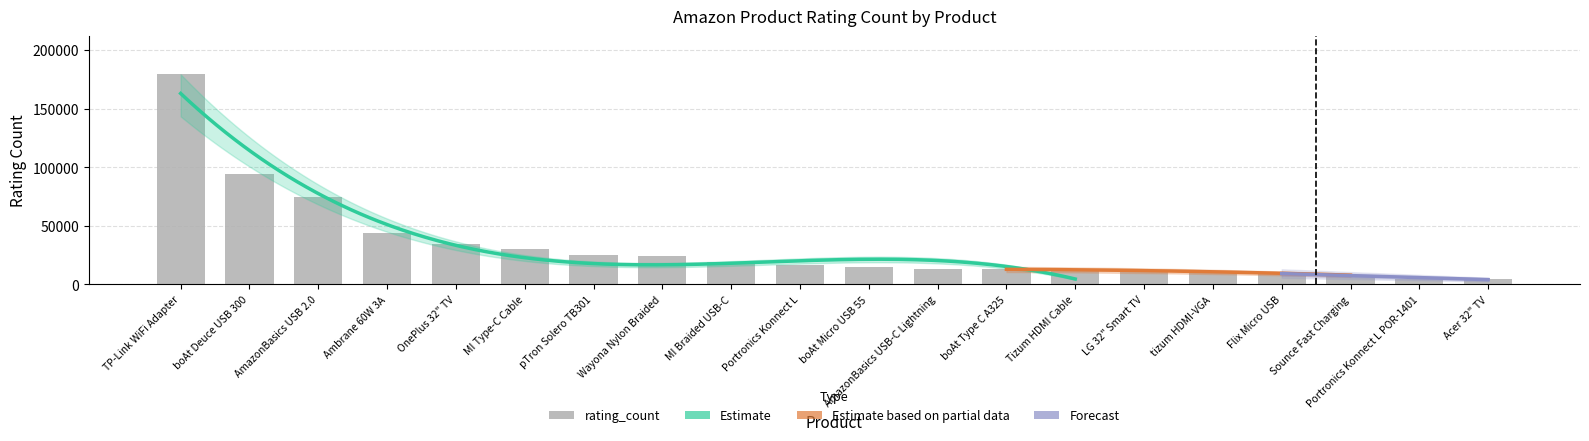

What is the smallest value displayed?

4703